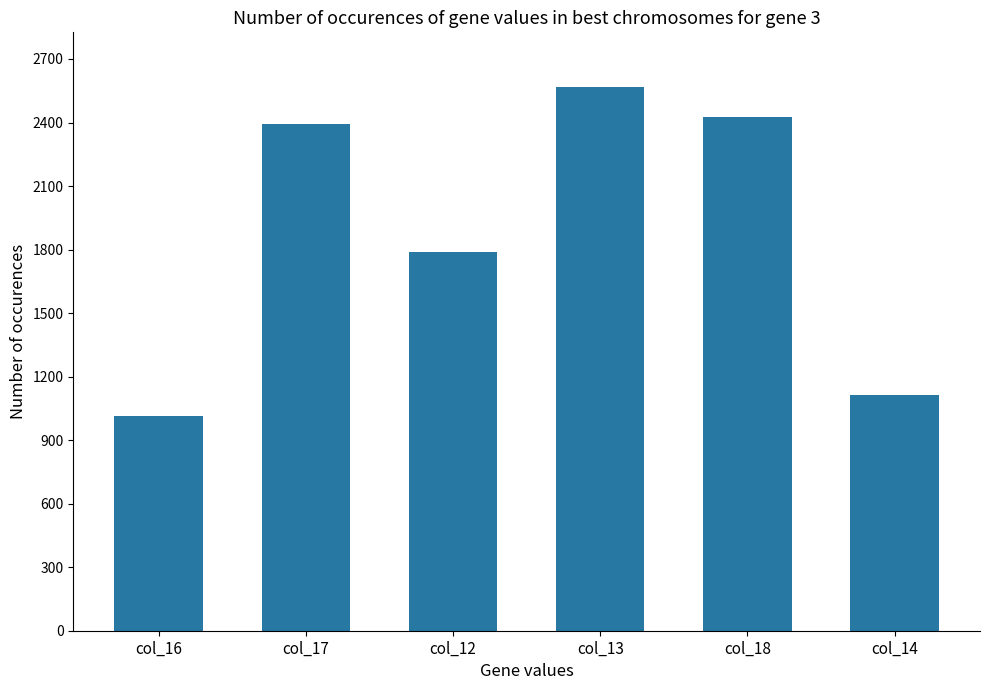

What is the value of the 1st bar from the left?

1012